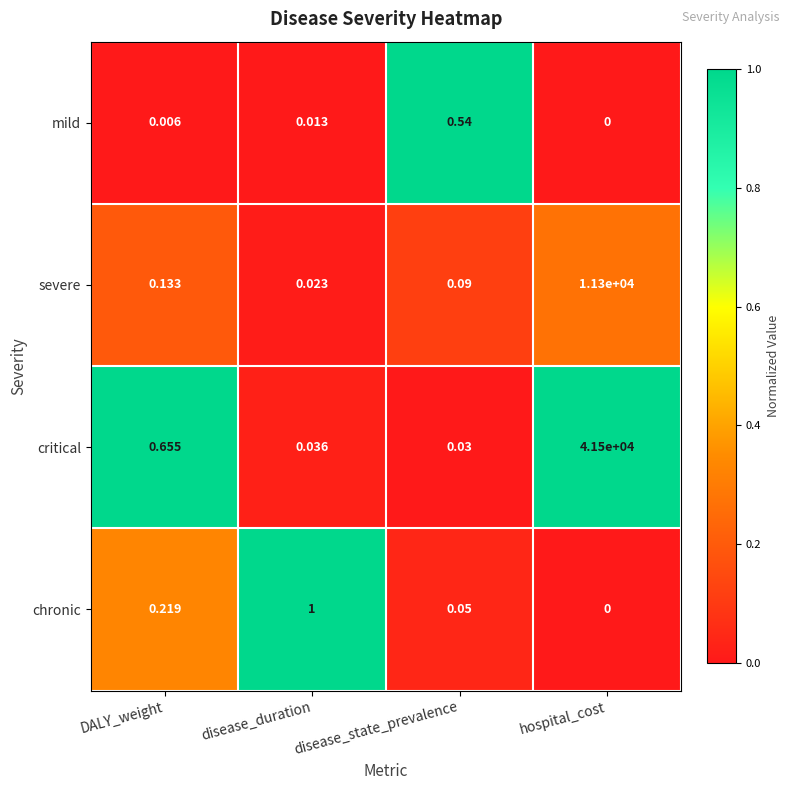

What is the total value across all series at disease_duration?

1.1